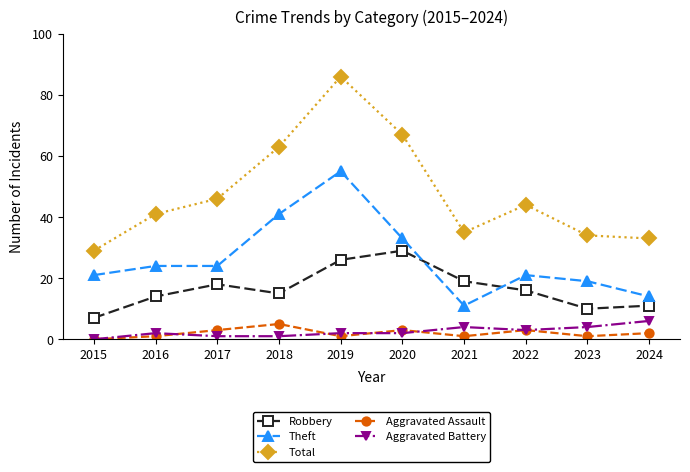

What is the difference between the second highest and minimum values in the Total series?

38